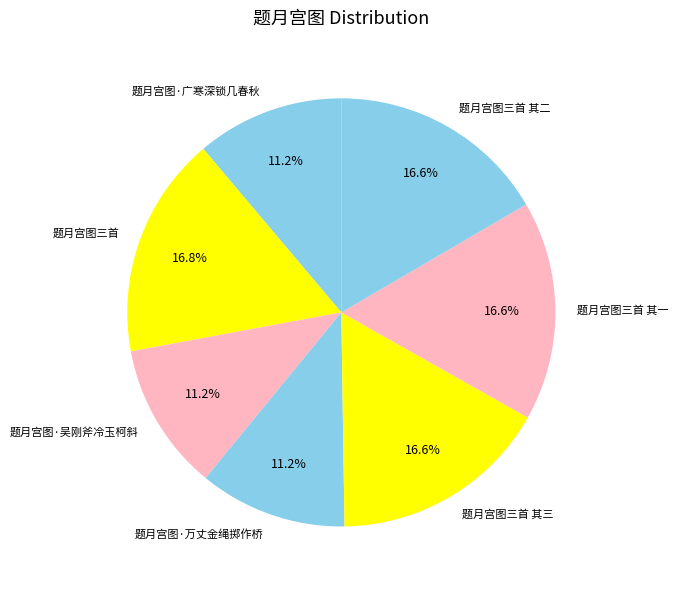

What is the ratio of the value at 题月宫图·万丈金绳掷作桥 to the value at 题月宫图三首 其三?

0.7